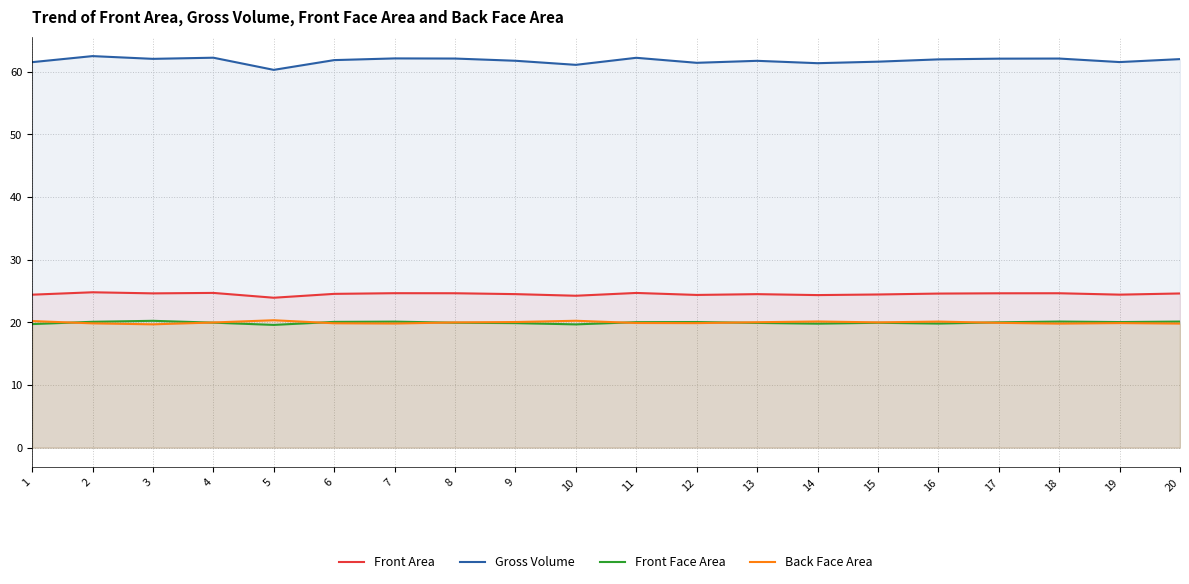

Rank the categories by Back Face Area value from highest to lowest.

5, 10, 1, 14, 16, 9, 13, 15, 8, 4, 17, 11, 19, 12, 6, 2, 7, 20, 18, 3